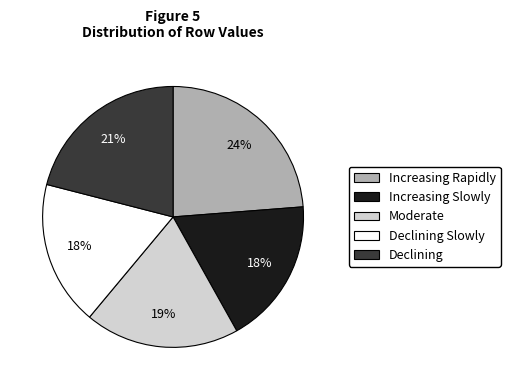

How many slices are in this pie chart?

5